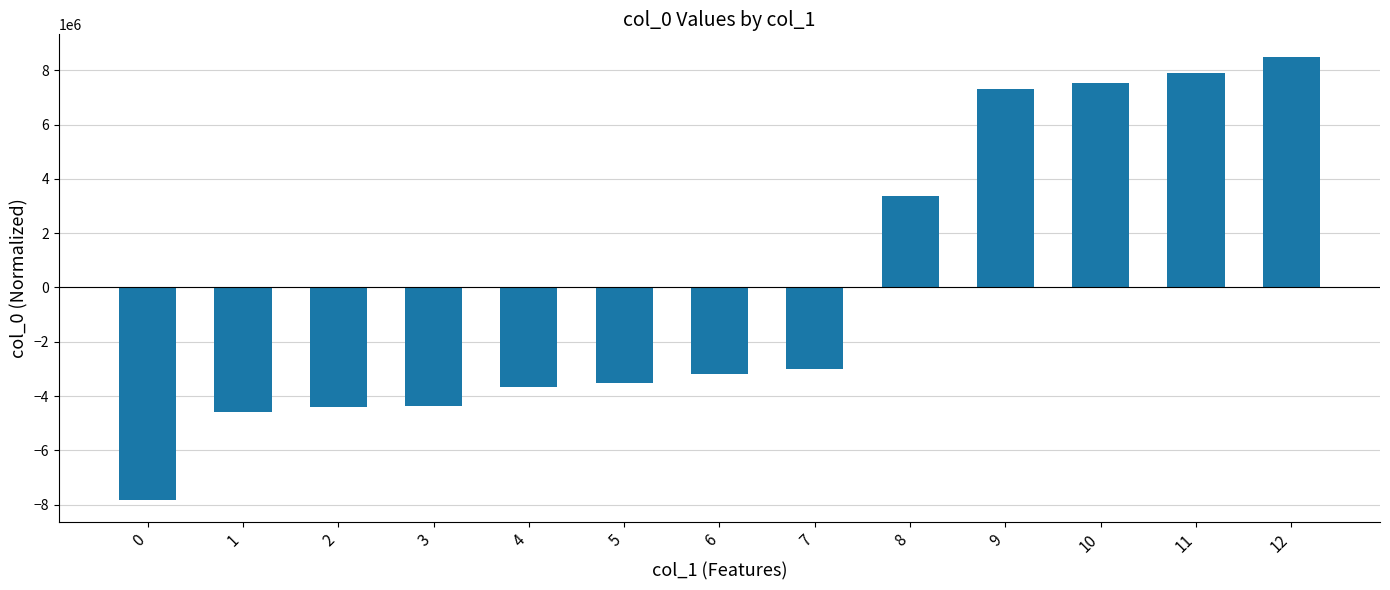

What is the approximate value at 10?

7533102.7